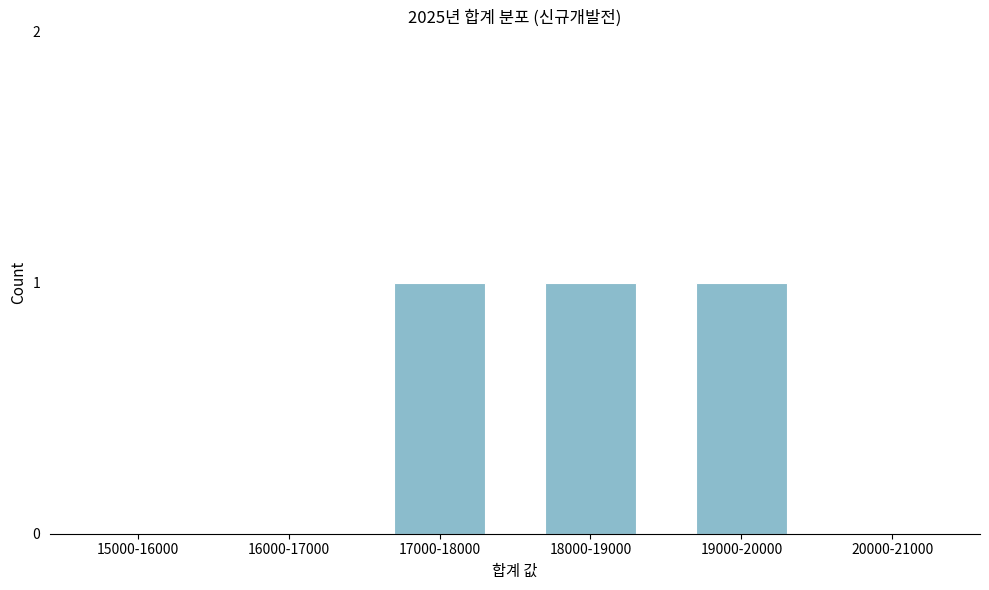

Reading right to left, what are all the values shown in this chart?

20000-21000=0	19000-20000=1	18000-19000=1	17000-18000=1	16000-17000=0	15000-16000=0